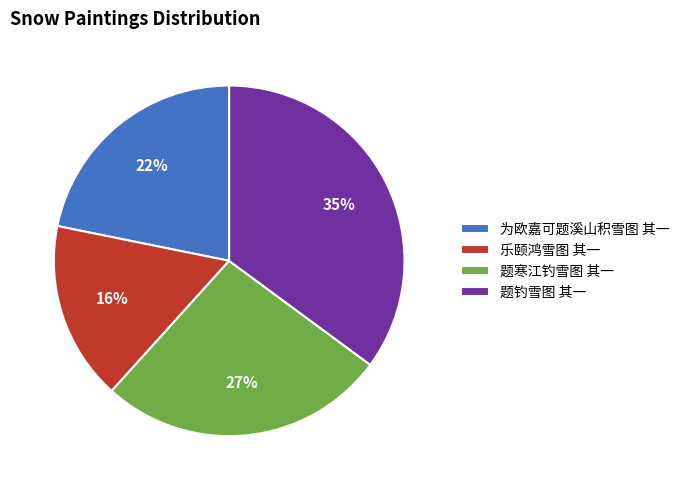

What percentage is the 乐颐鸿雪图 其一 slice, to the nearest percent?

16%